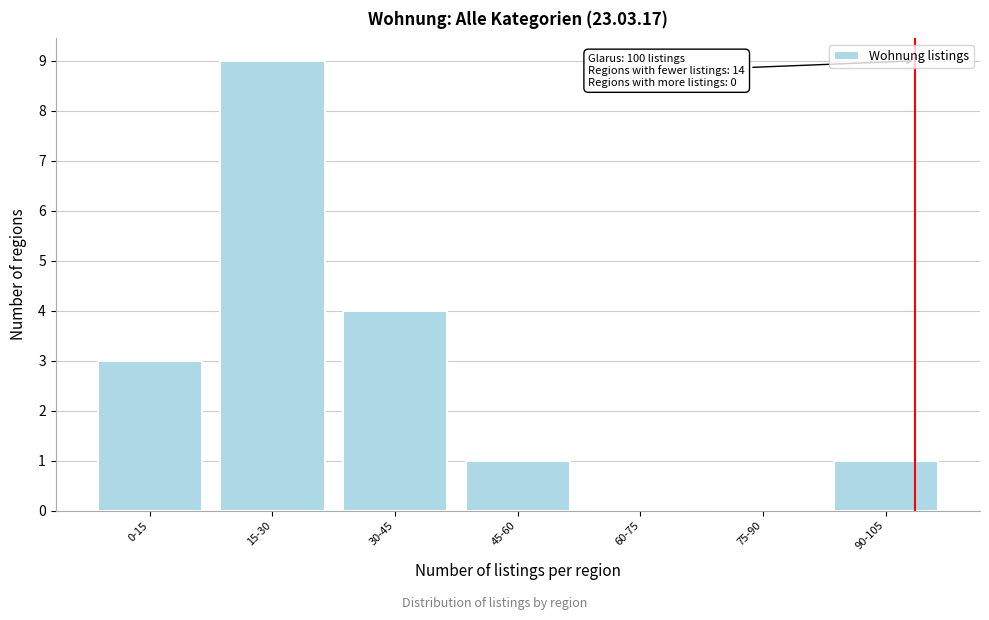

Reading left to right, transcribe all the data shown in this chart.

0-15=3	15-30=9	30-45=4	45-60=1	60-75=0	75-90=0	90-105=1